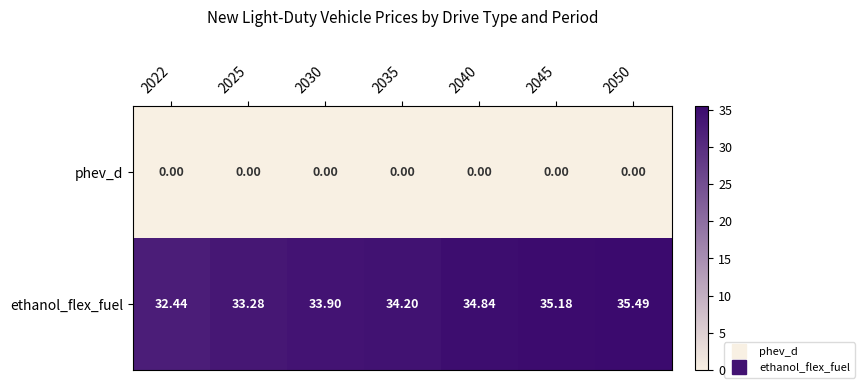

How many data points does each series have?

7